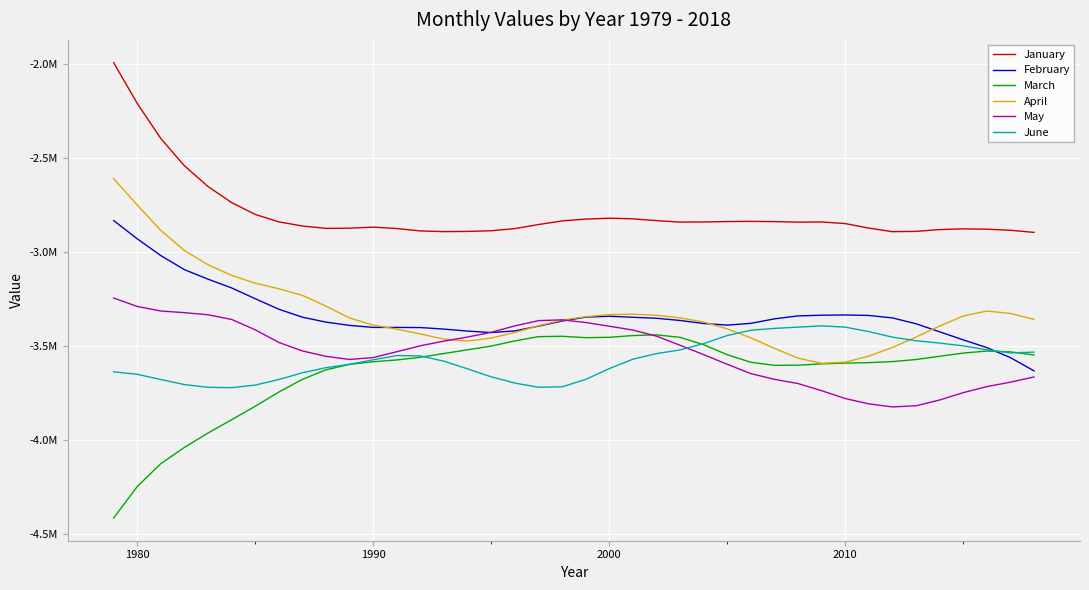

What are all the series names shown in the legend?

January, February, March, April, May, June